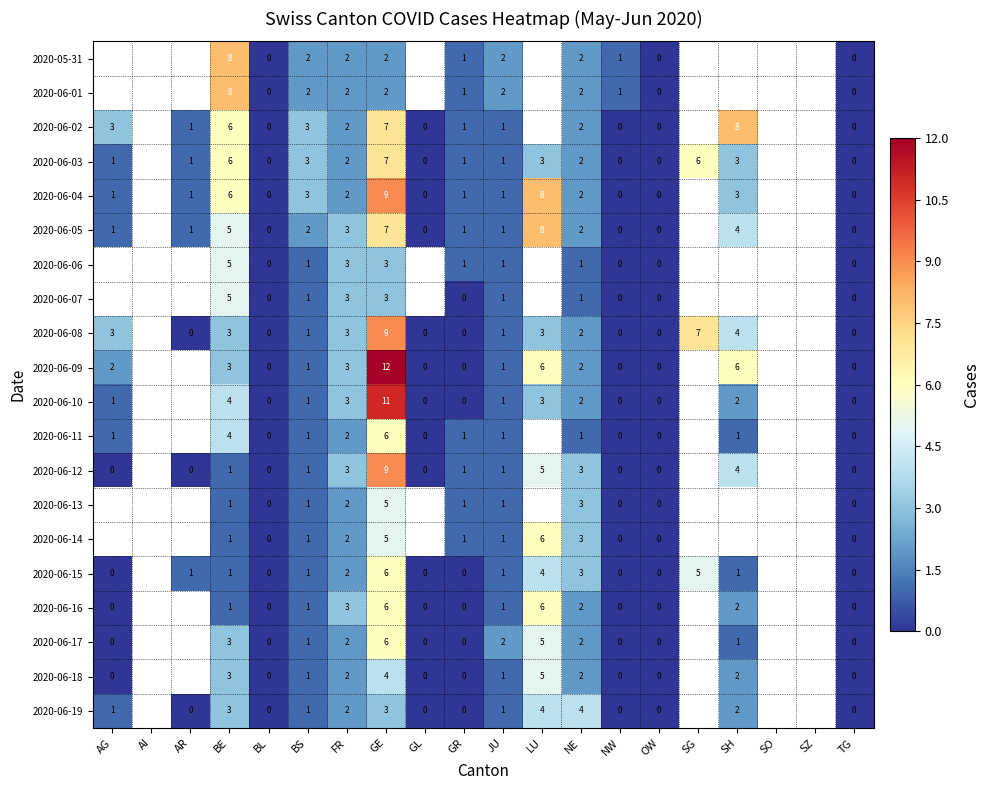

What is the difference between the highest and lowest values at BE?

7